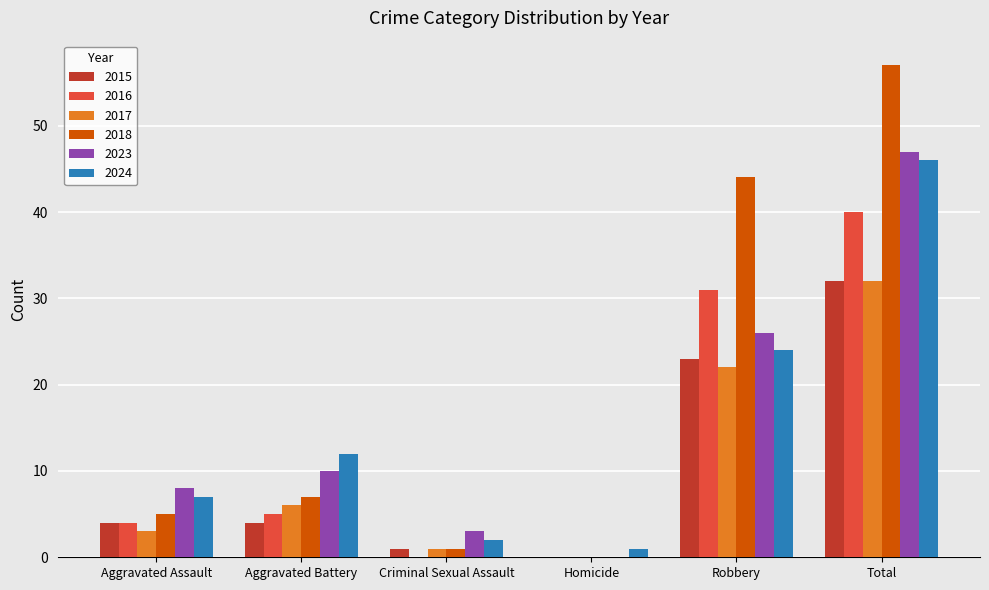

What value does the 2024 series have at Total?

46